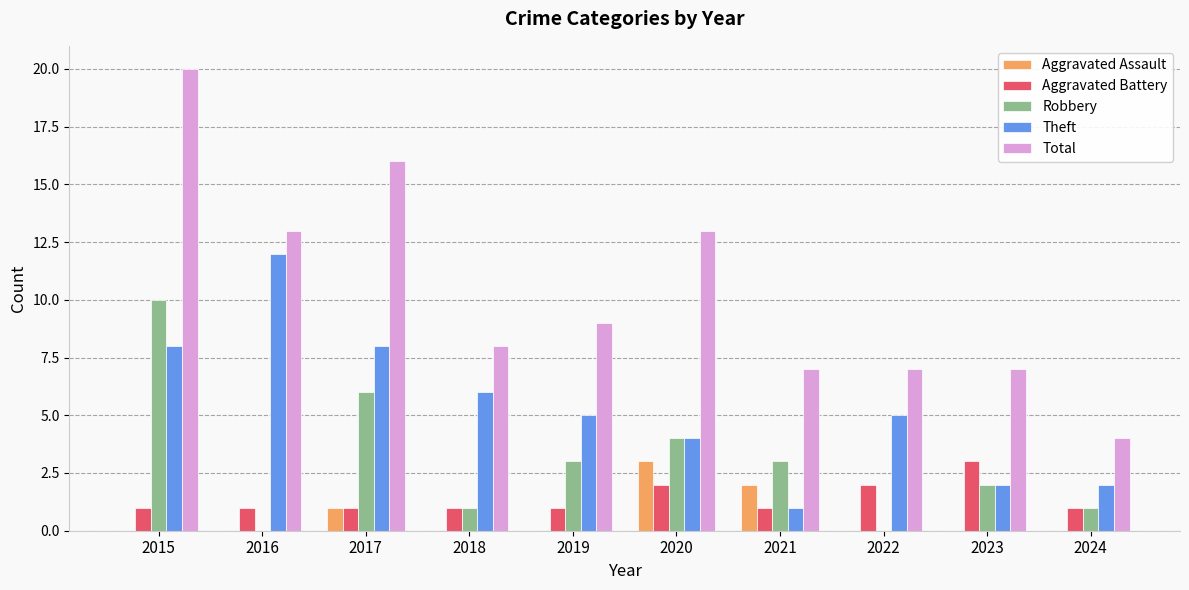

Are the bars grouped side by side (vs. stacked)?

Yes